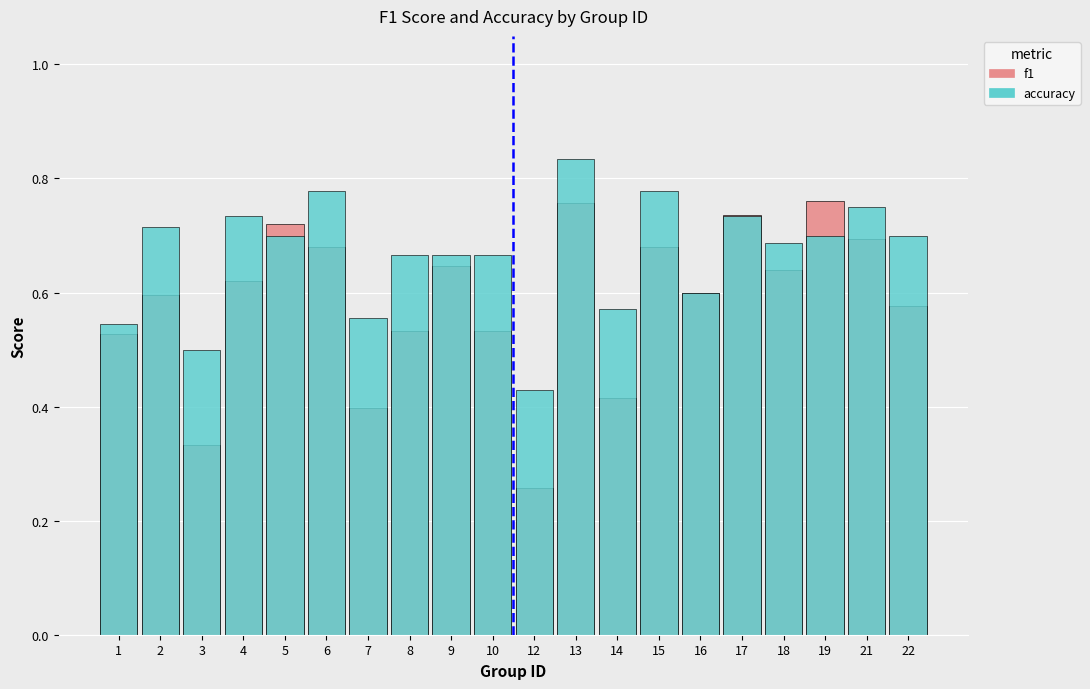

Are the bars horizontal?

No